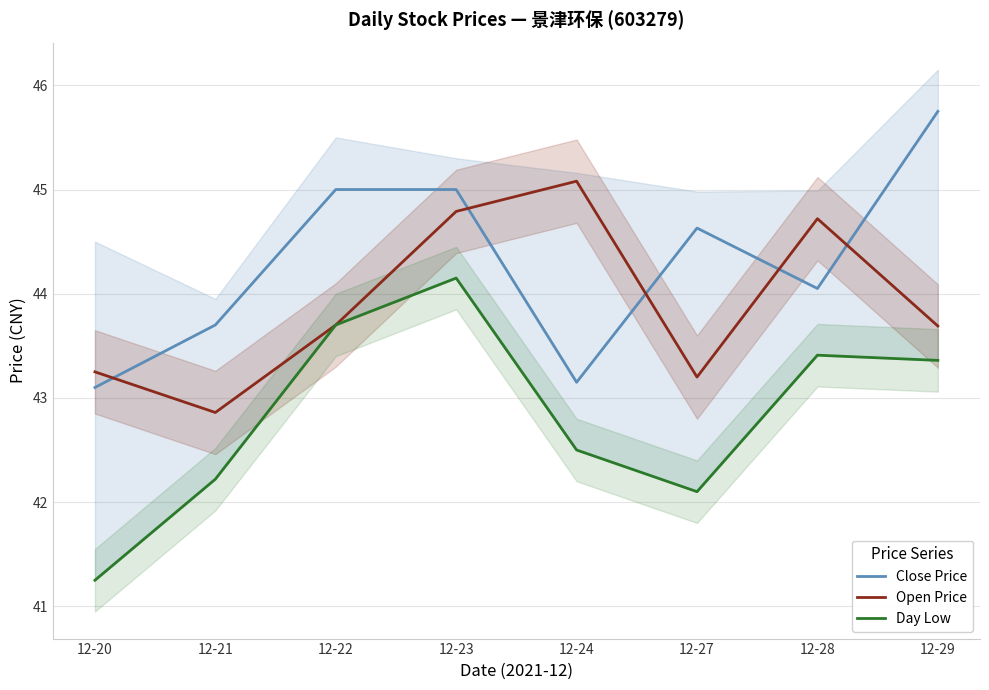

Between 12-24 and 12-28, which is larger?

12-28